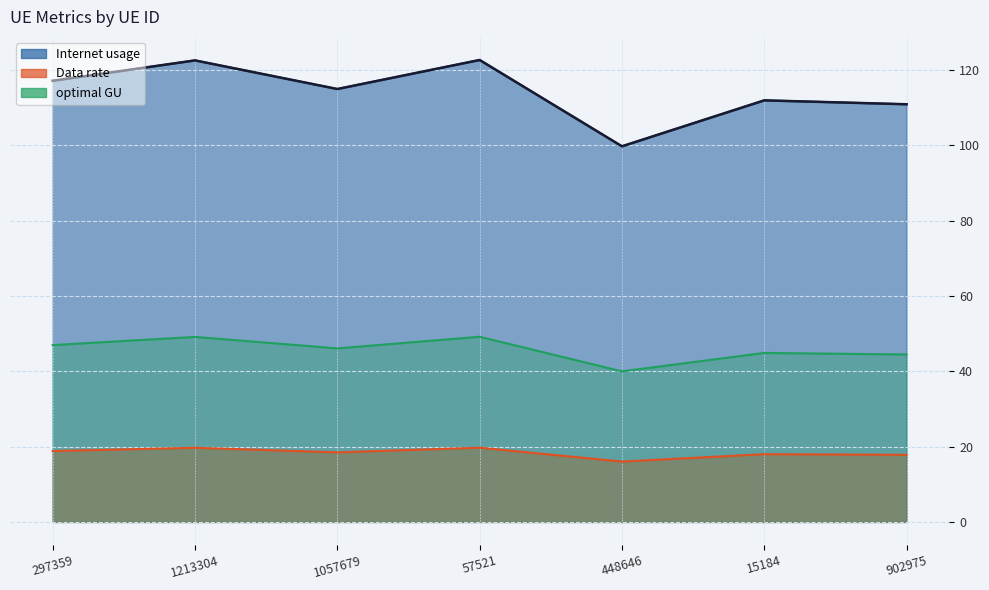

In optimal GU, how many points are lower than both neighbors (excluding endpoints)?

2